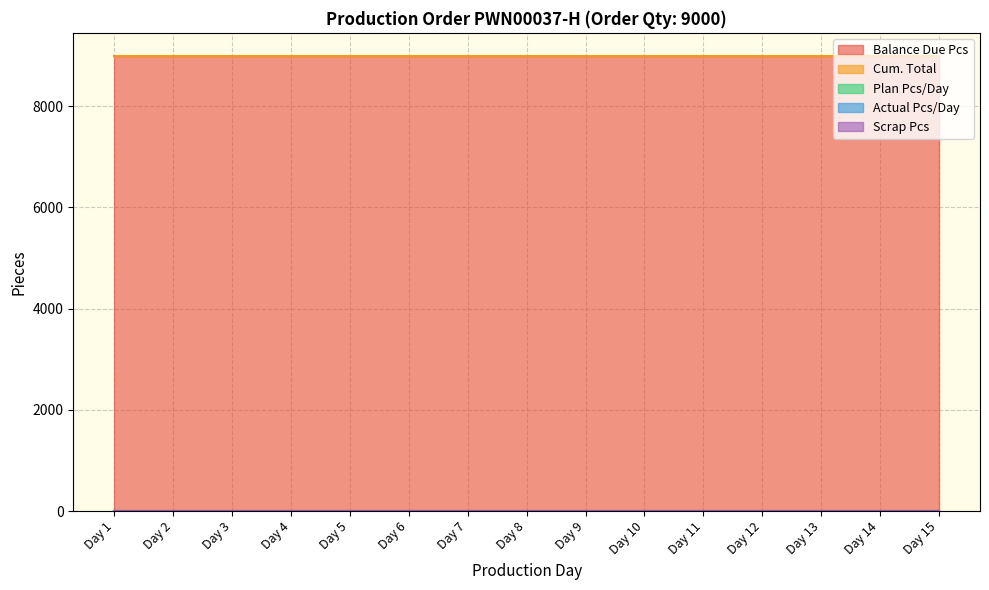

Reading left to right, list all the values displayed in this chart.

Cum. Total: 0	0	0	0	0	0	0	0	0	0	0	0	0	0	0
Balance Due Pcs: 9000	9000	9000	9000	9000	9000	9000	9000	9000	9000	9000	9000	9000	9000	9000
Plan Pcs/Day: 0	0	0	0	0	0	0	0	0	0	0	0	0	0	0
Actual Pcs/Day: 0	0	0	0	0	0	0	0	0	0	0	0	0	0	0
Scrap Pcs: 0	0	0	0	0	0	0	0	0	0	0	0	0	0	0